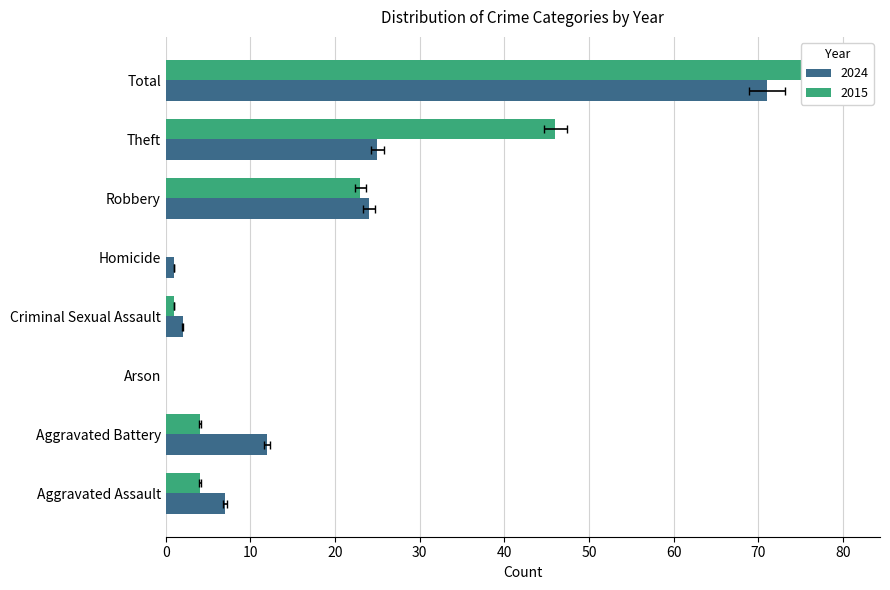

How many categories are shown in the chart?

8